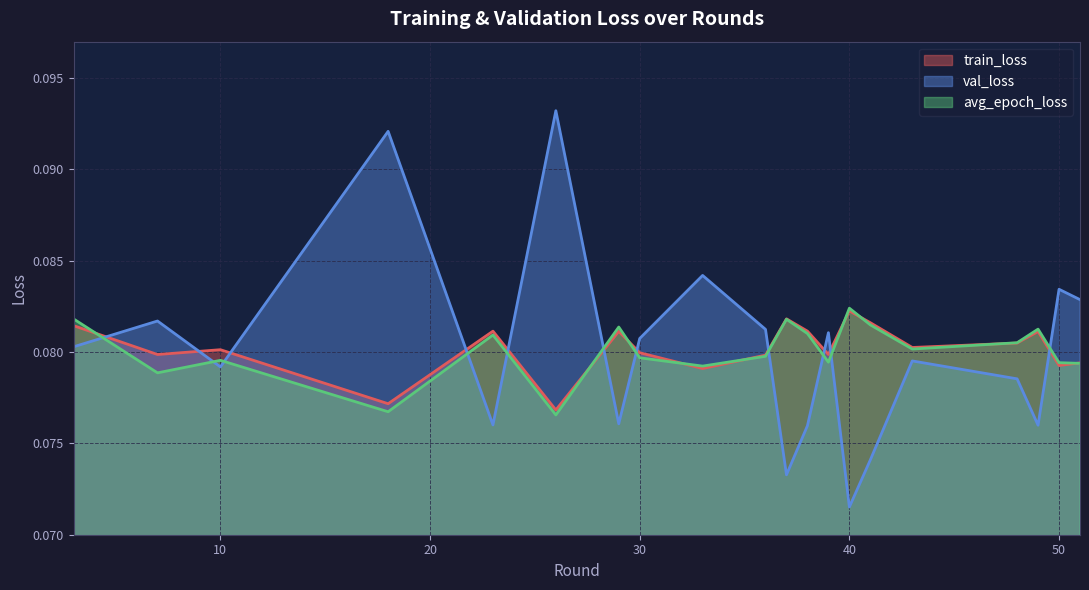

Which category has the highest value in the avg_epoch_loss series?

40